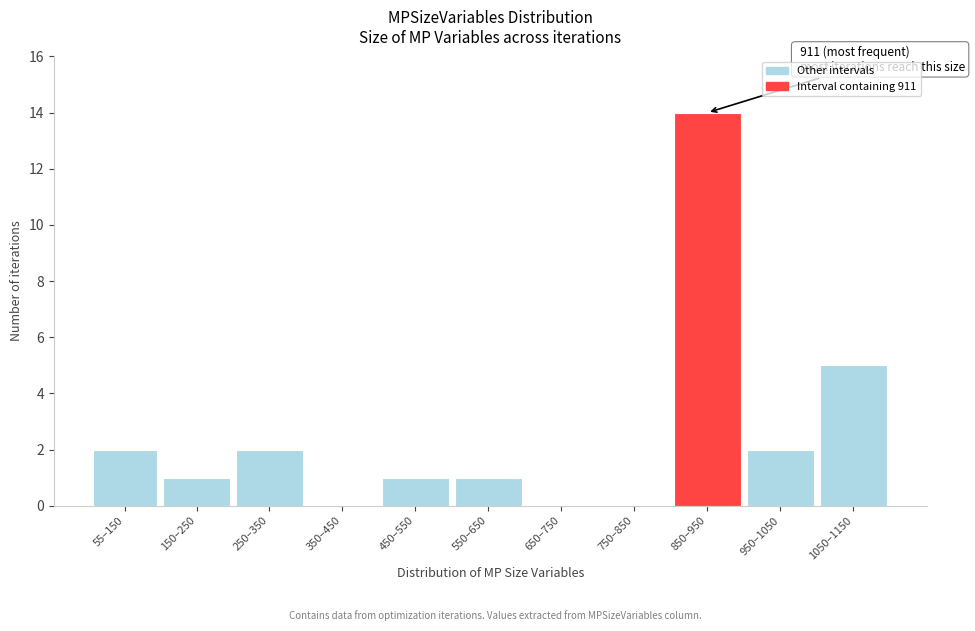

Reading right to left, what are all the values shown in this chart?

1050–1150=5	950–1050=2	850–950=14	750–850=0	650–750=0	550–650=1	450–550=1	350–450=0	250–350=2	150–250=1	55–150=2